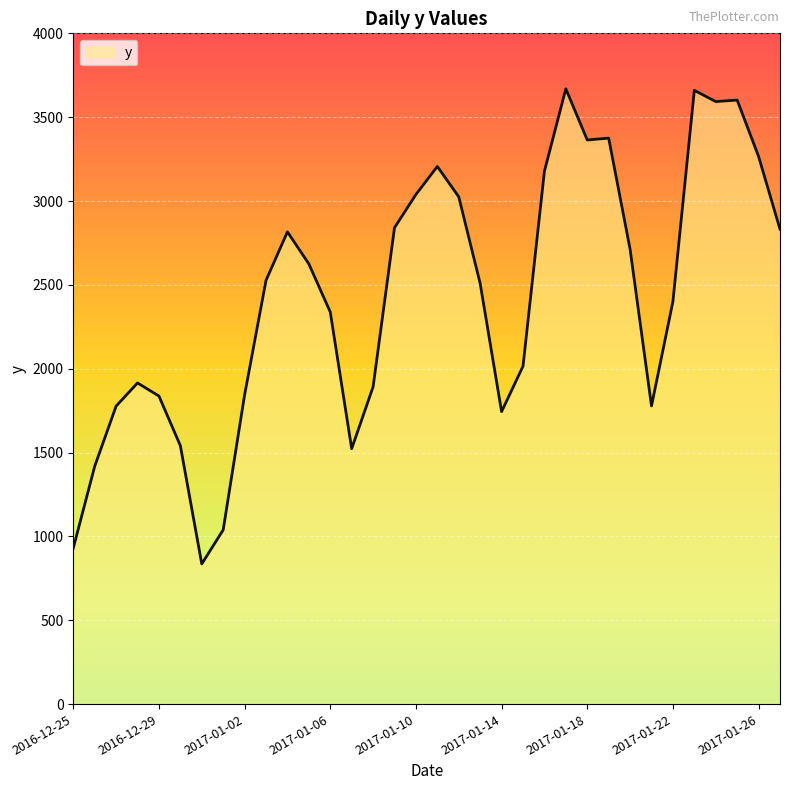

What is the maximum value shown in the chart?

3669